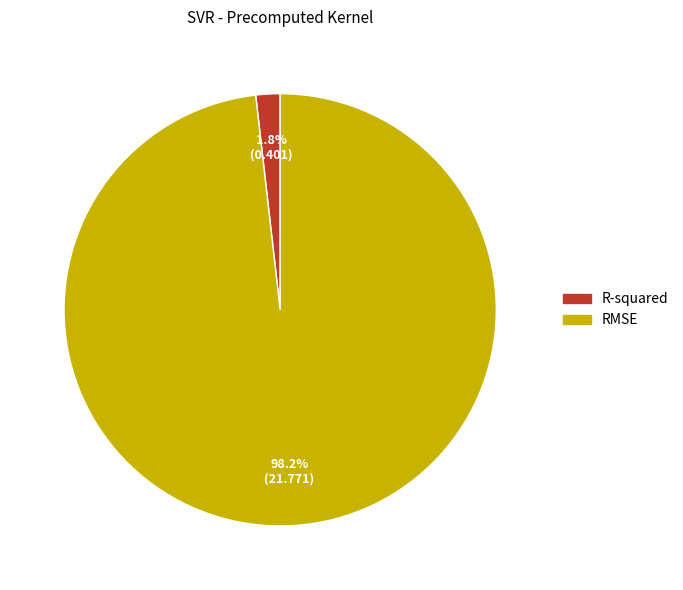

Rank the categories by value from highest to lowest.

RMSE, R-squared